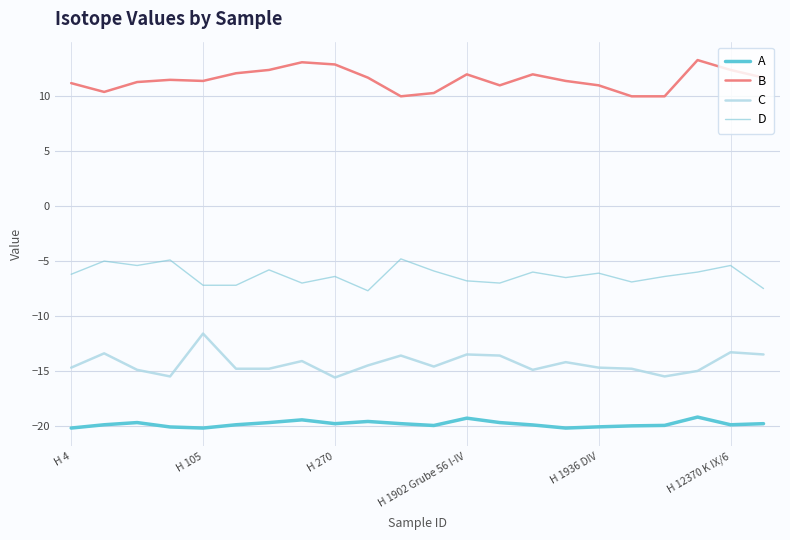

Is this an area chart (filled region under the line)?

No